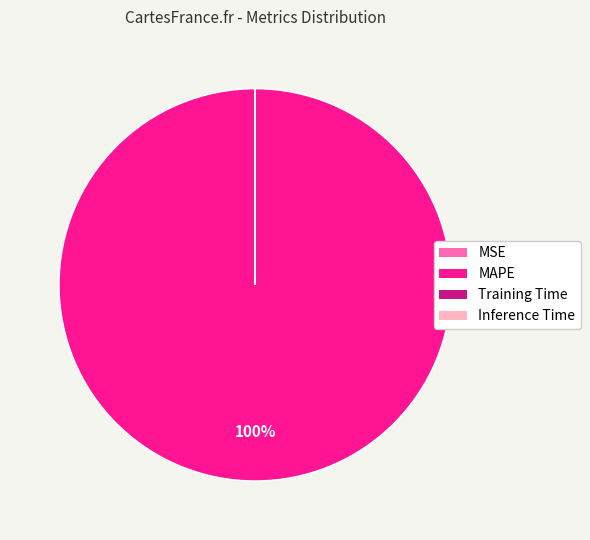

To the nearest percent, what is the difference between the largest and smallest slice percentages?

100%